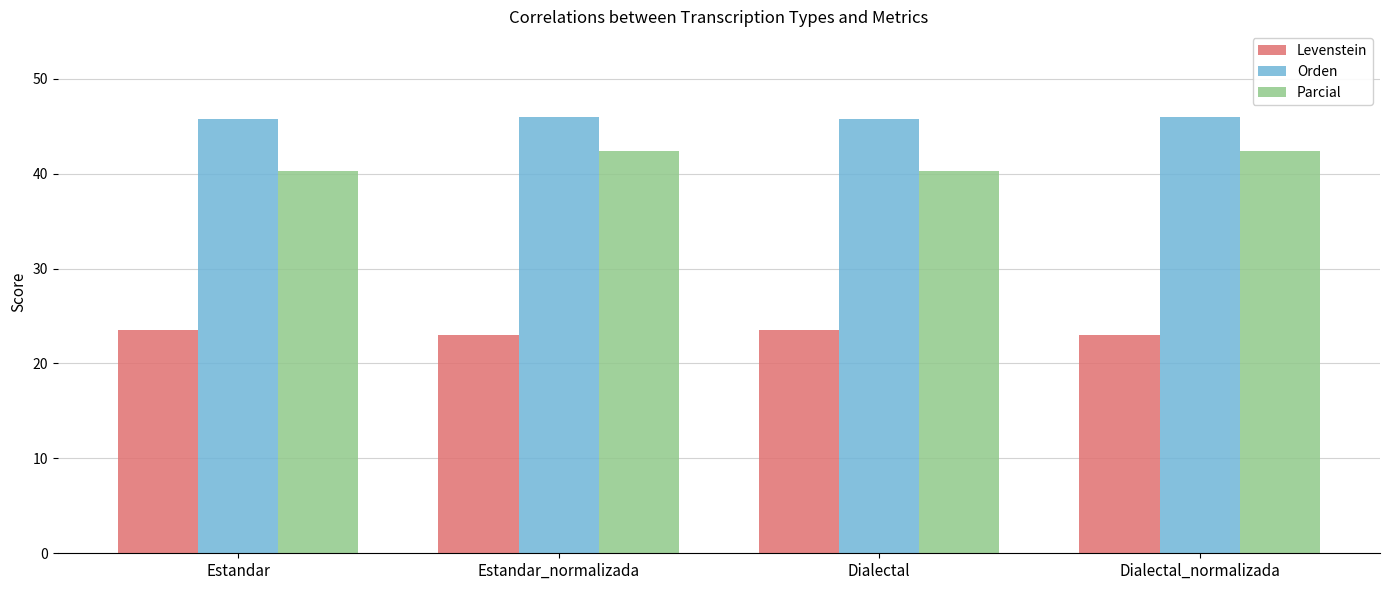

Read the Parcial value at Dialectal_normalizada.

42.4